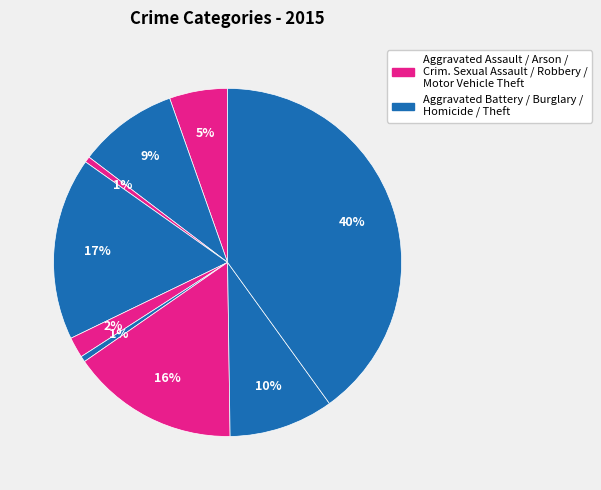

Is there any slice that represents more than half of the pie?

No